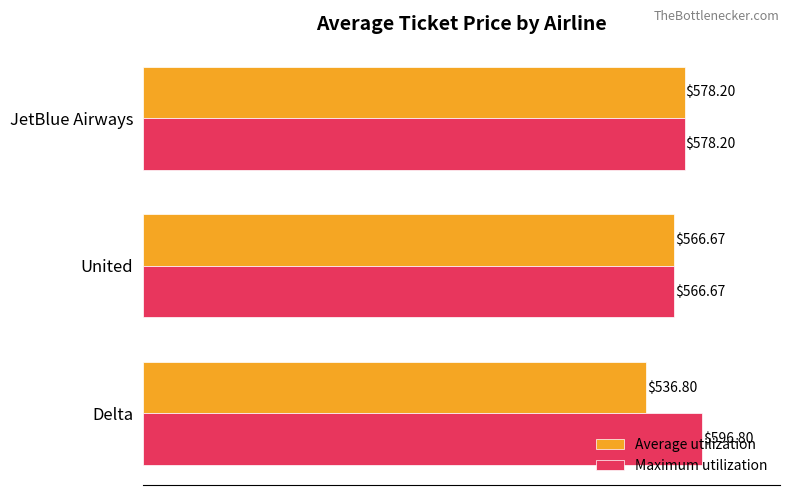

How many values in the Average utilization series are below 566?

1